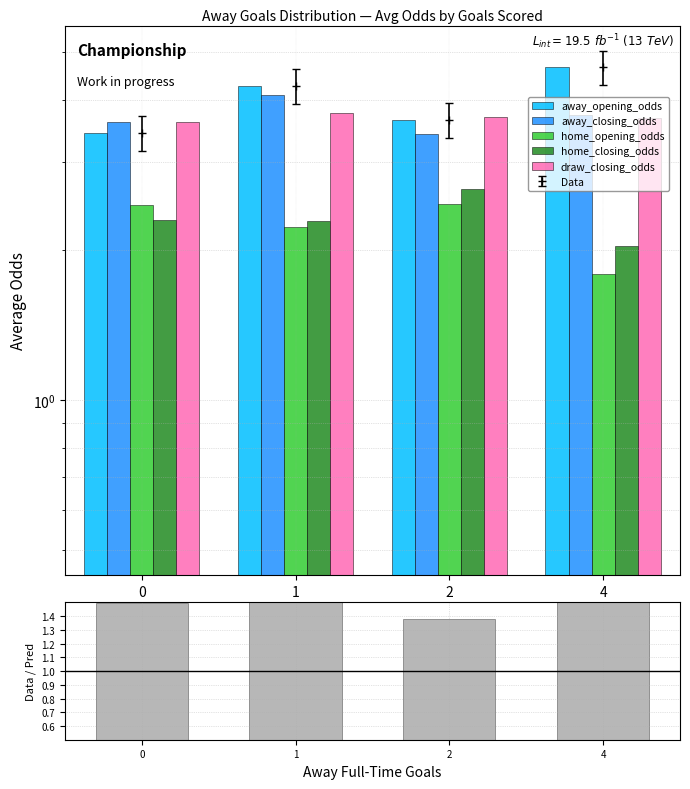

Is it true that away_opening_odds equals 3.7 at 2?

True